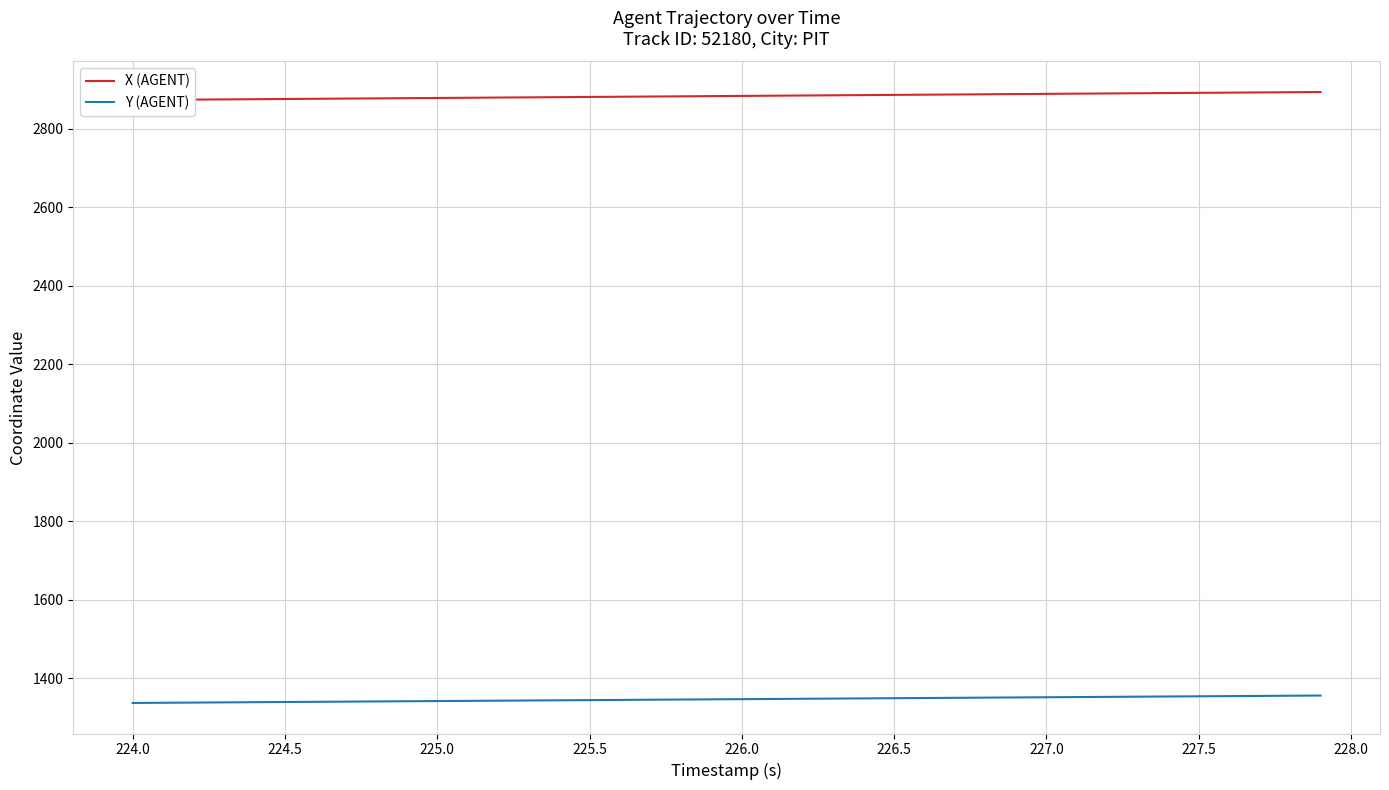

True or false: Y (AGENT) has a value of 363.0 at 226.5.

False